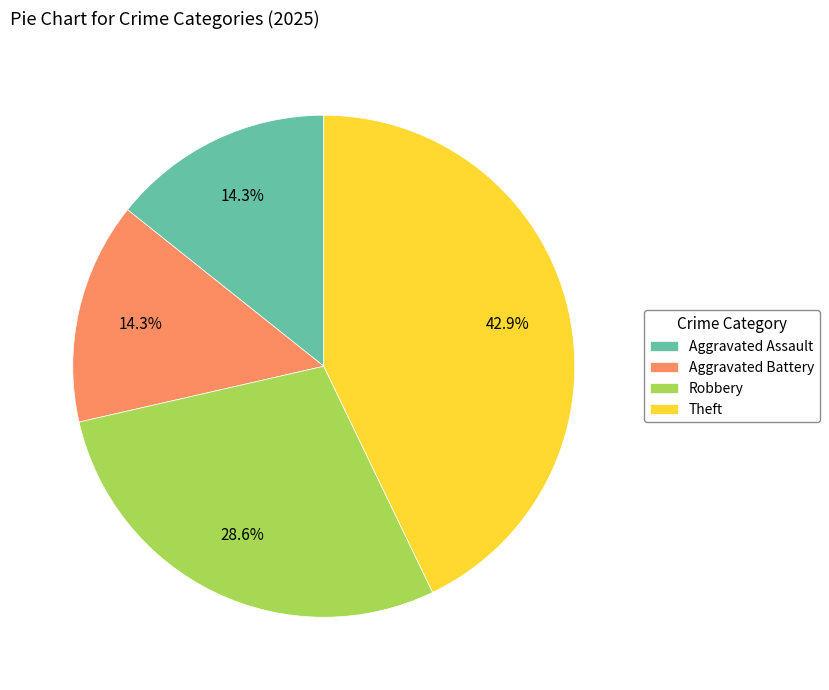

Which category has the biggest portion of the pie?

Theft